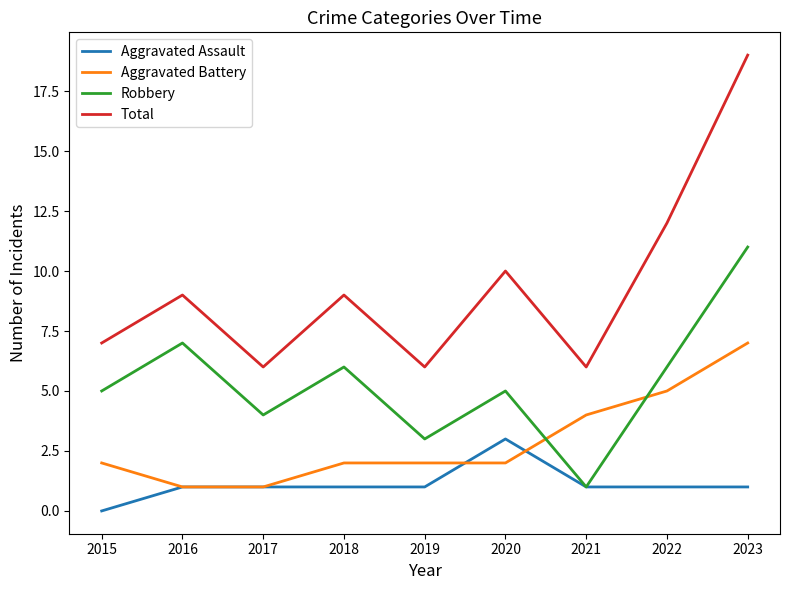

At which category does Total reach its first local peak?

2016